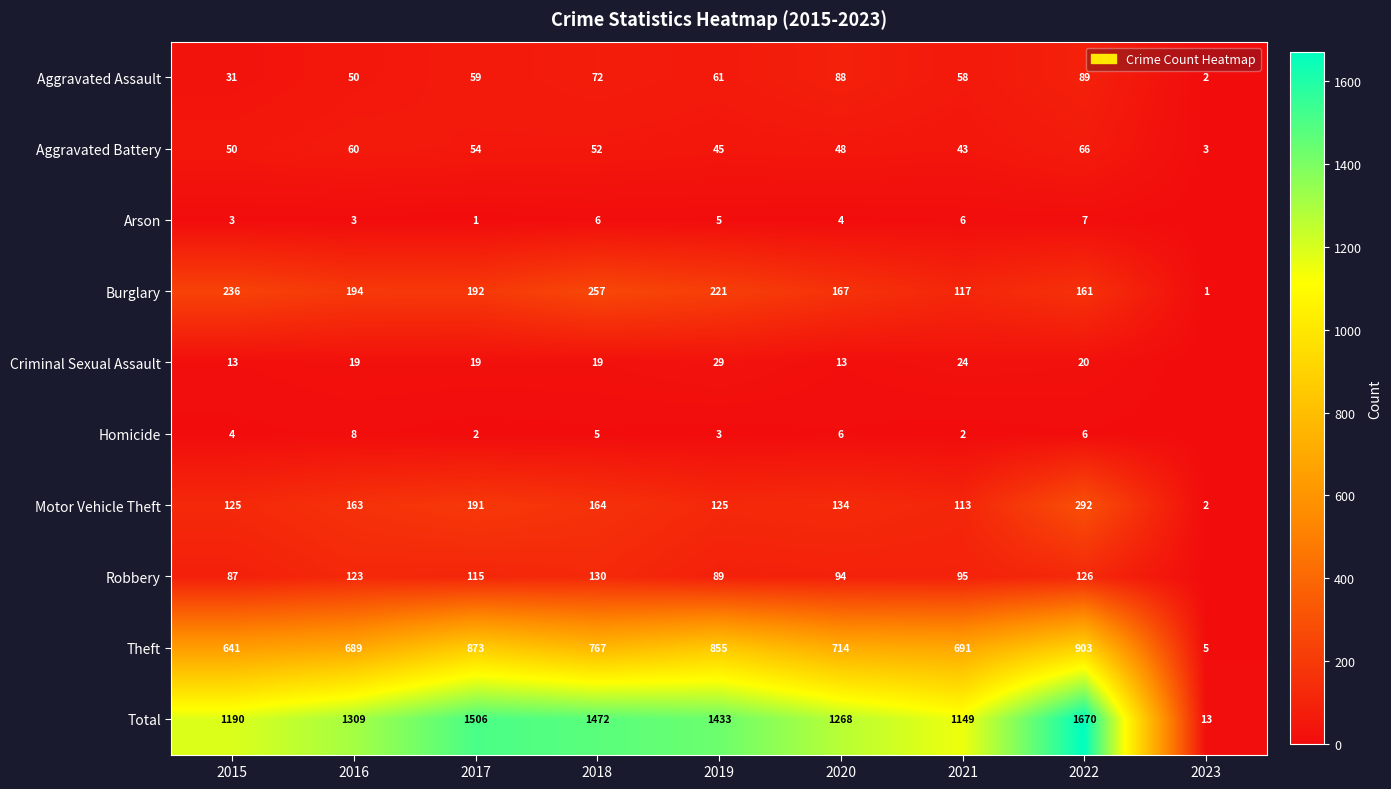

At 2020, list the series in order from smallest to largest.

Arson, Homicide, Criminal Sexual Assault, Aggravated Battery, Aggravated Assault, Robbery, Motor Vehicle Theft, Burglary, Theft, Total